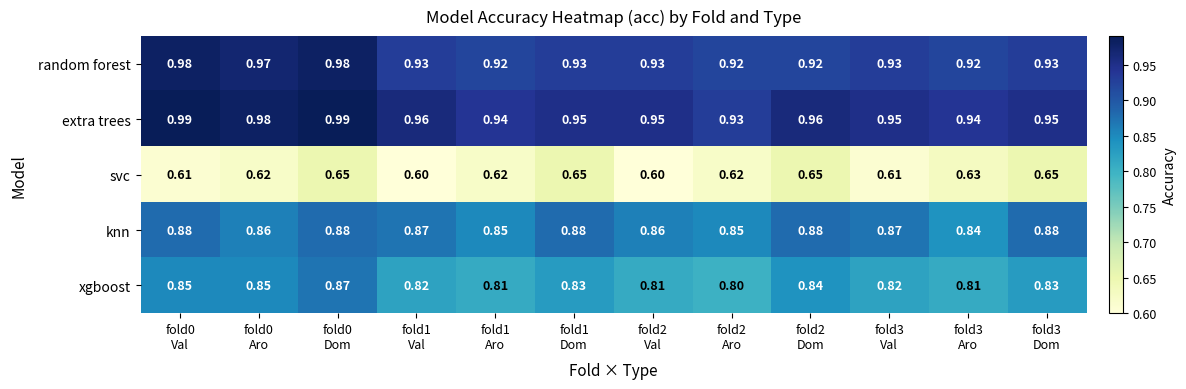

Which series has the widest spread of values?

xgboost